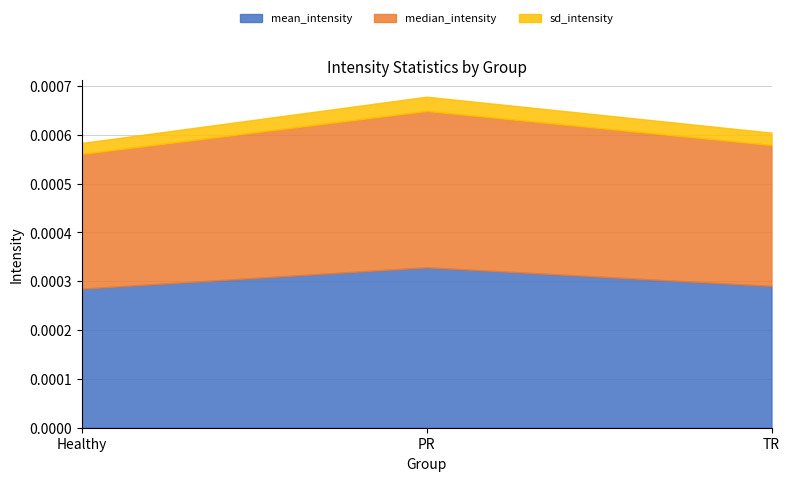

Which category has the highest value in the mean_intensity series?

PR